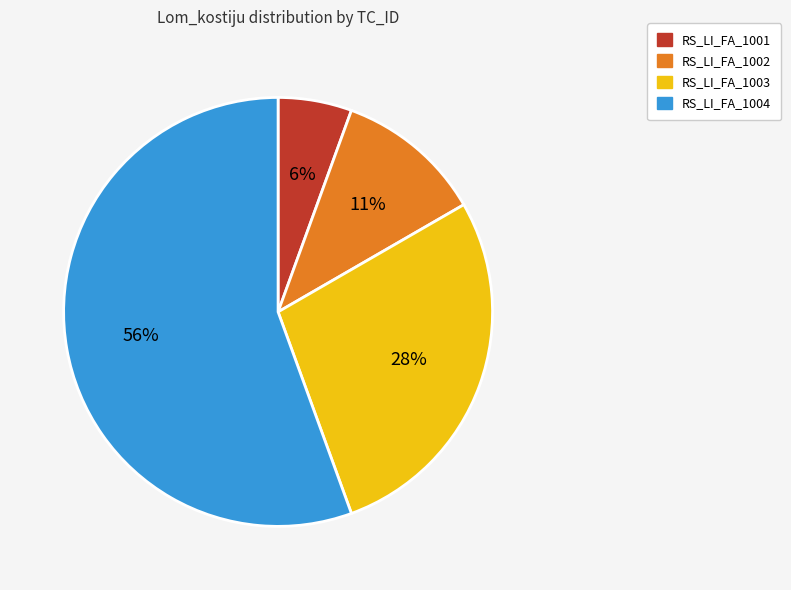

To the nearest percent, what is the average slice percentage?

25%